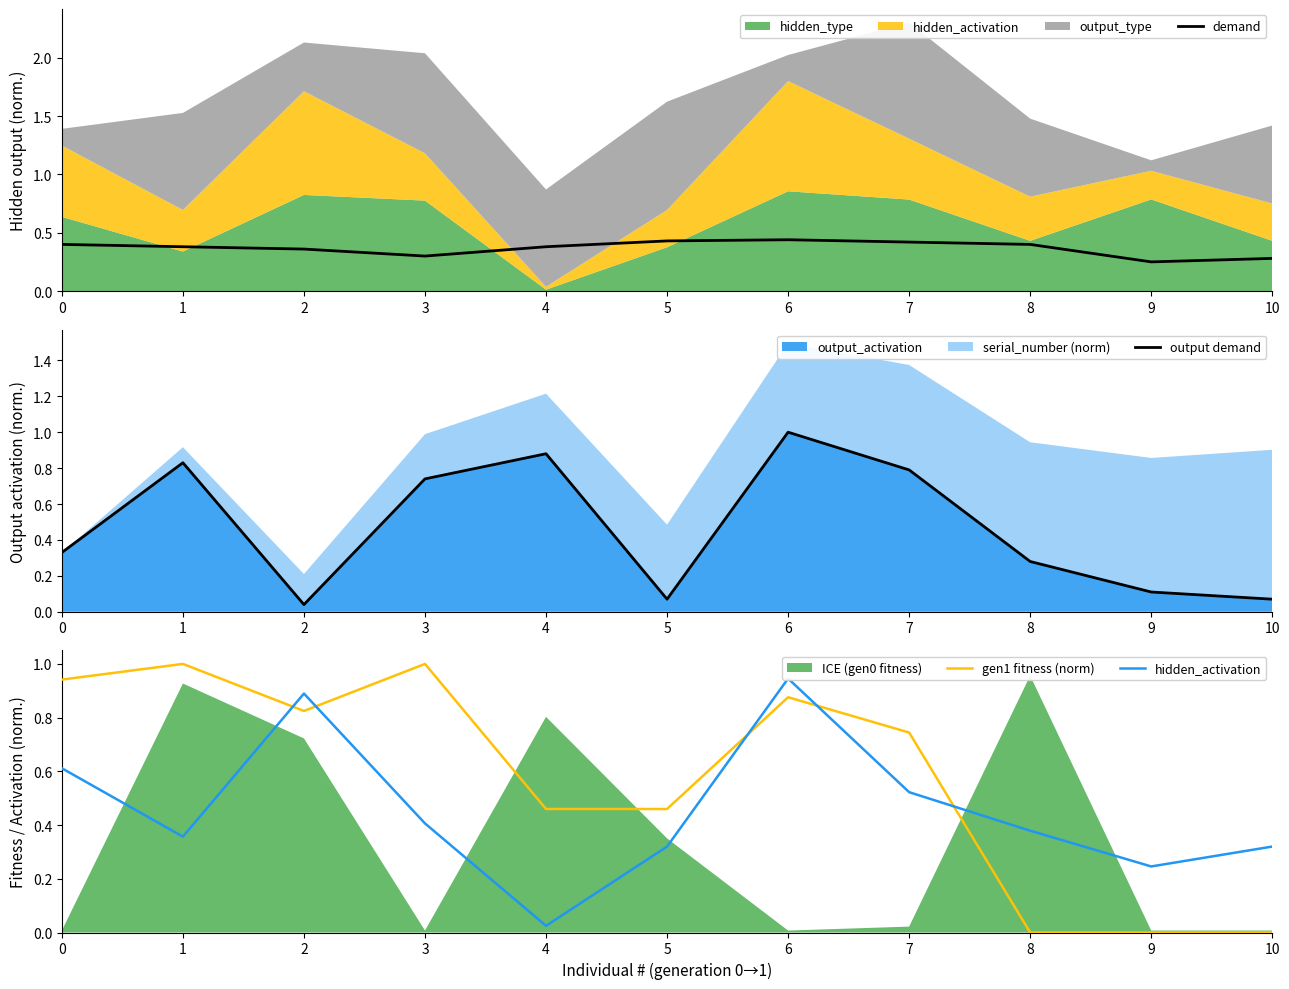

At which label does output demand reach its minimum?

2